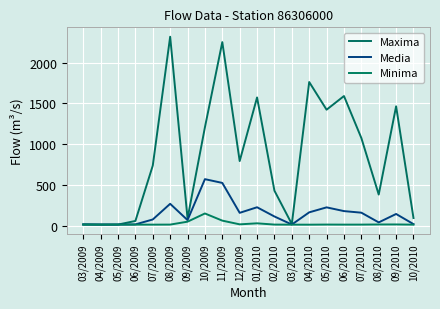

Reading right to left, extract all data points from this chart.

Maxima: 97.8	1465.3	385.1	1077.4	1590.9	1423.8	1762.5	24.5	432.3	1573.7	795.1	2251.0	1208.6	92.2	2316.9	739.8	62.2	17.8	18.8	21.2
Media: 23.5	147.6	44.5	163.4	182.7	228.5	167.5	18.4	116.8	229.7	161.5	527.6	573.7	72.7	272.0	80.3	19.8	17.8	17.2	18.3
Minima: 17.0	19.3	19.0	17.4	17.2	17.9	16.6	16.9	17.7	33.1	20.6	66.1	153.6	53.2	17.5	17.0	17.1	17.8	16.3	16.8